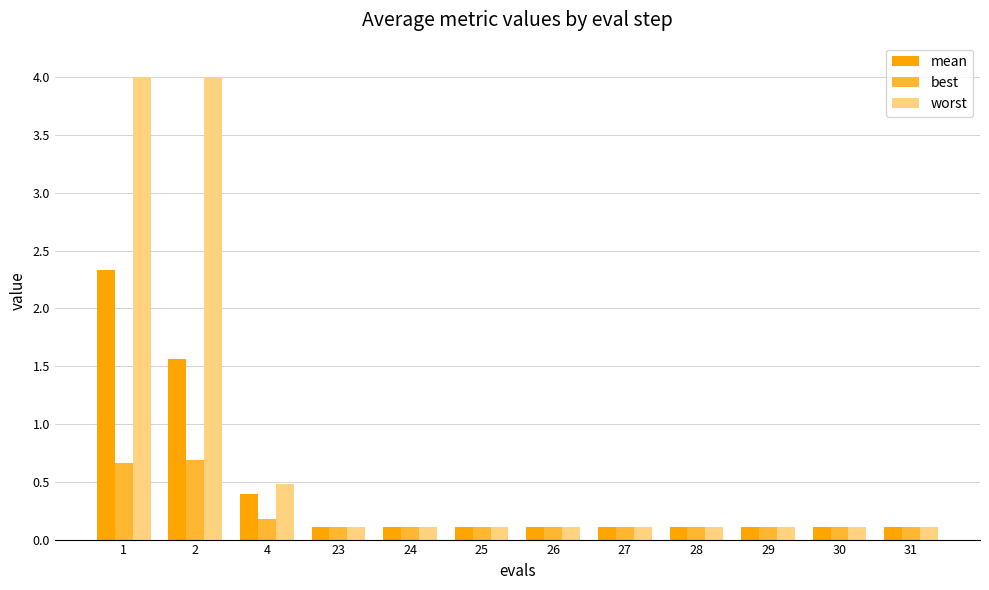

What are all the series names shown in the legend?

mean, best, worst